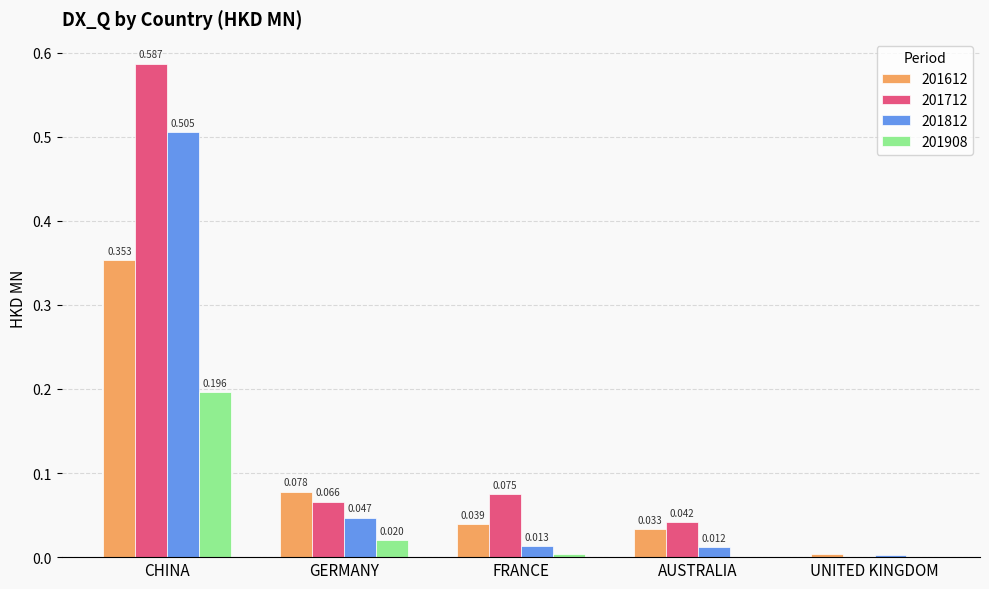

At which category is the sum across all series the highest?

CHINA